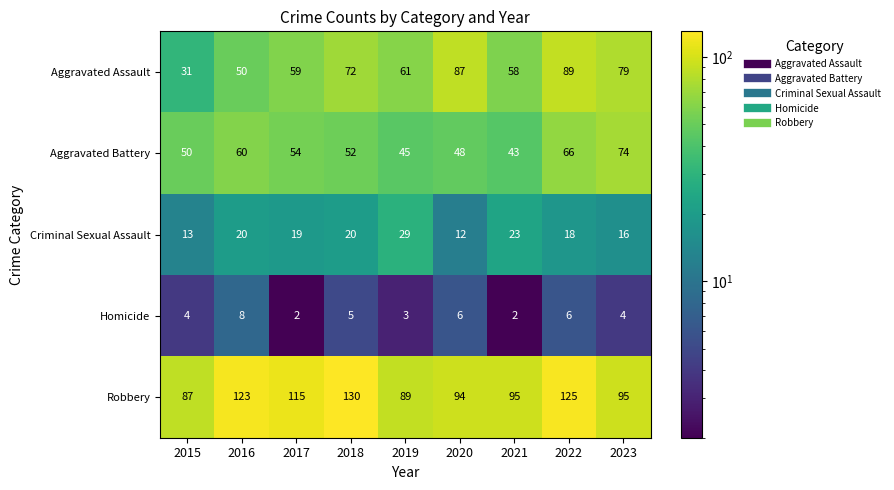

What is the total value across all series at 2019?

227